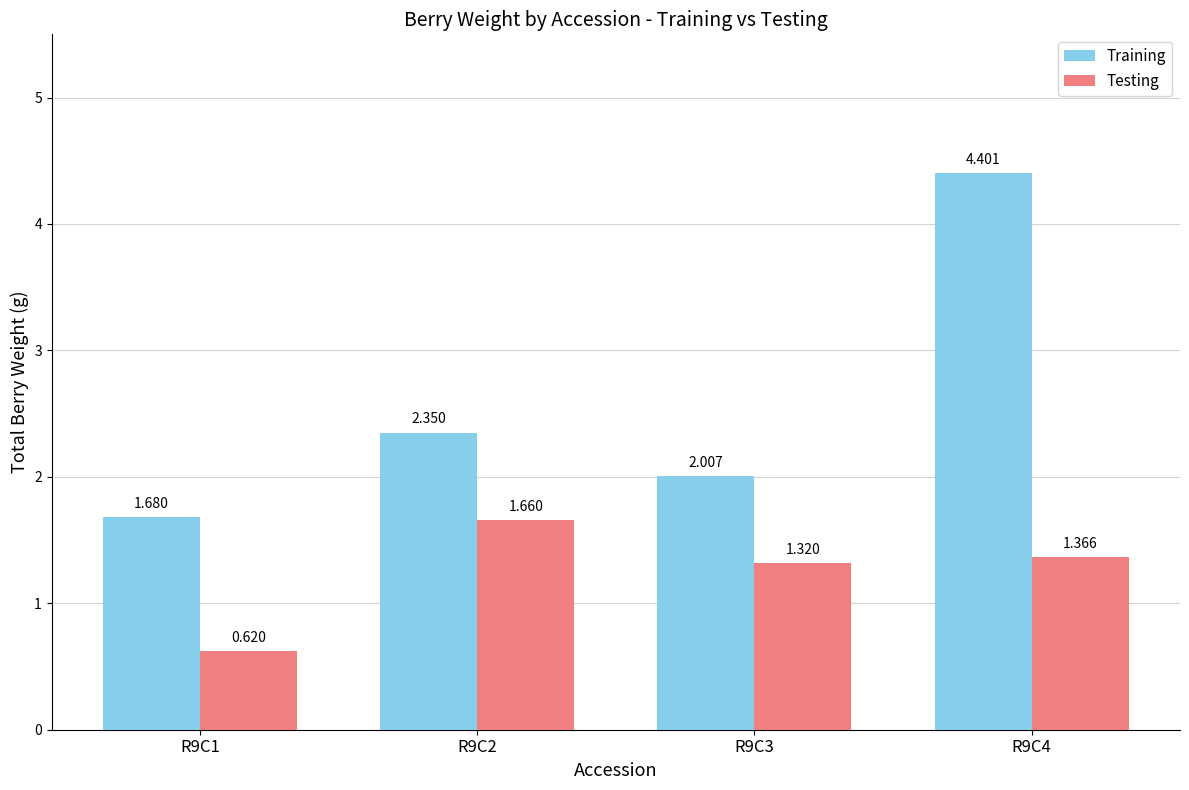

How many groups of bars are there?

4